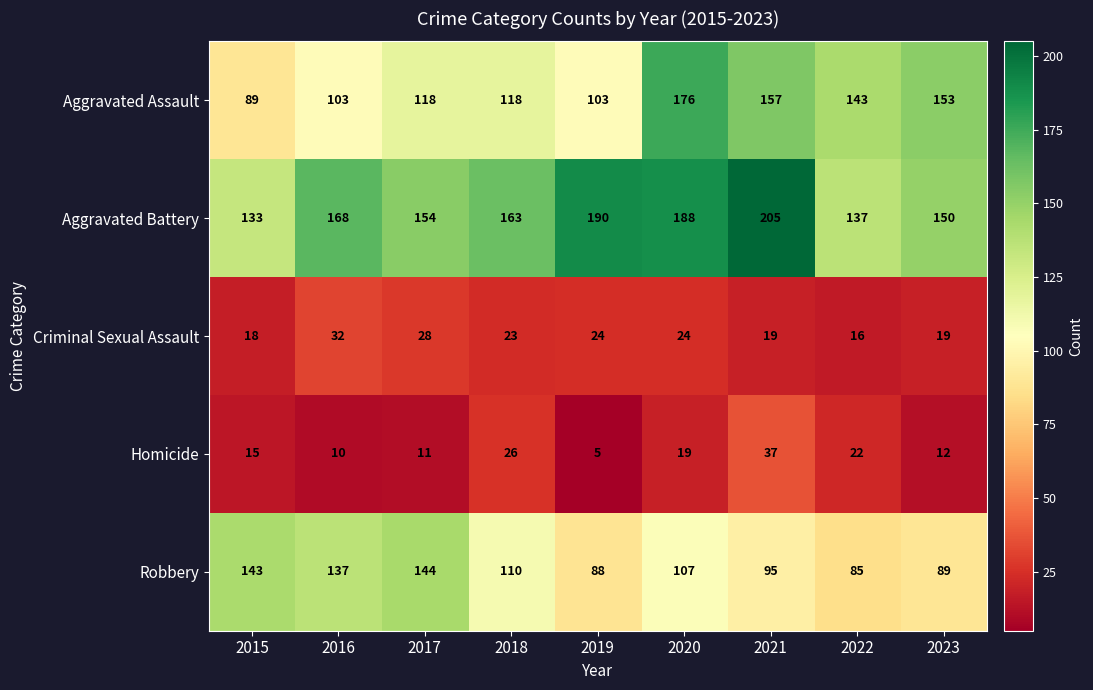

Count the number of data series in this chart.

5